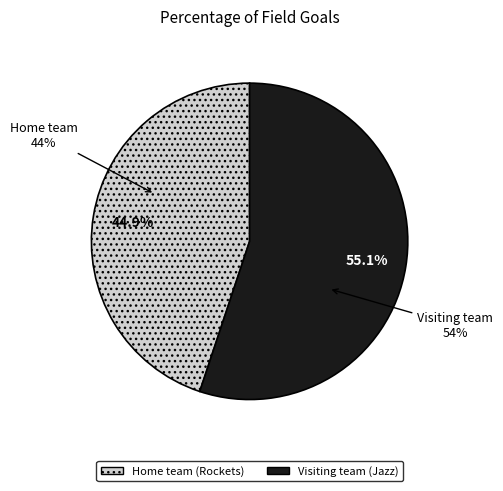

What is the change in value from Home team (Rockets) to Visiting team (Jazz)?

+10